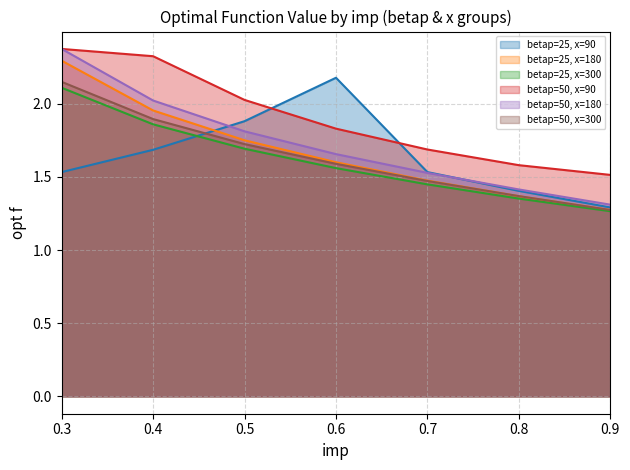

True or false: betap=50, x=180 and betap=25, x=300 intersect in this chart.

False